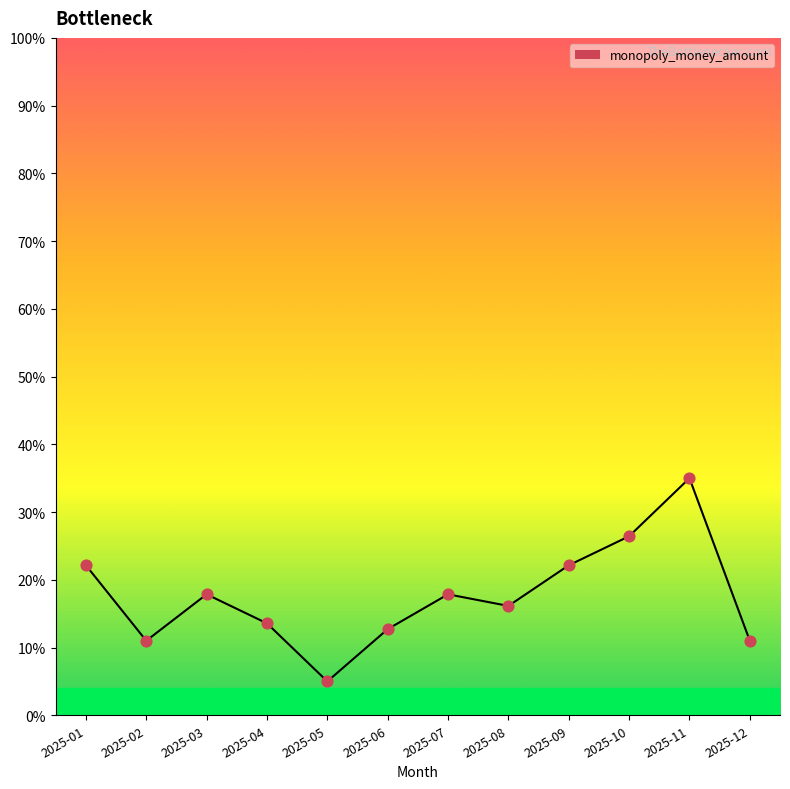

Between 2025-05 and 2025-08, which is larger?

2025-08